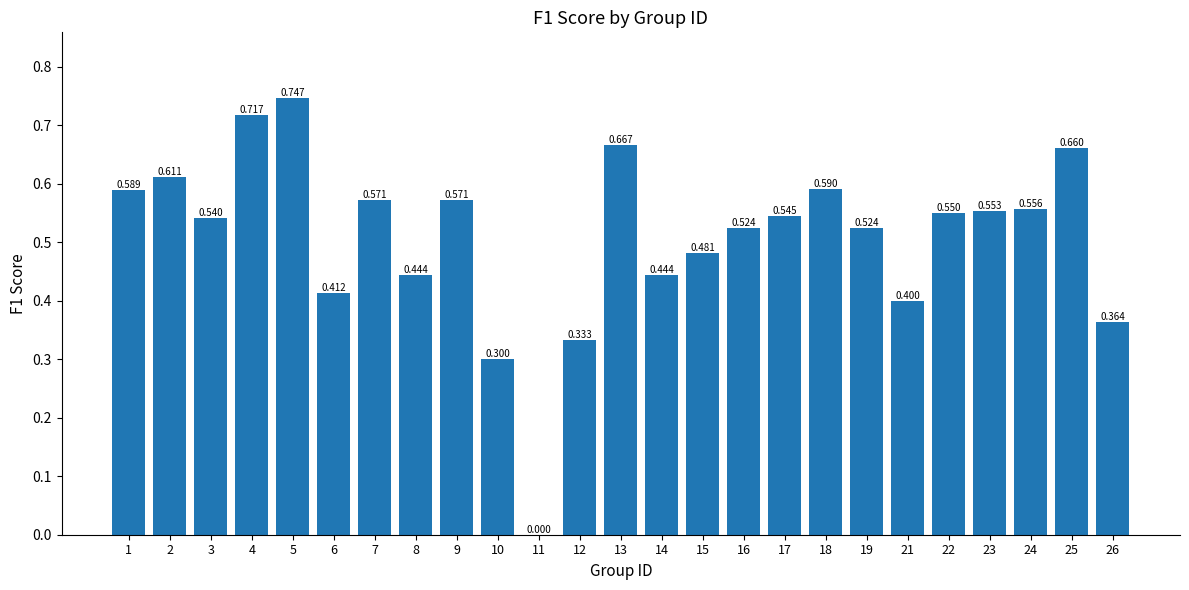

What is the average value?

0.5